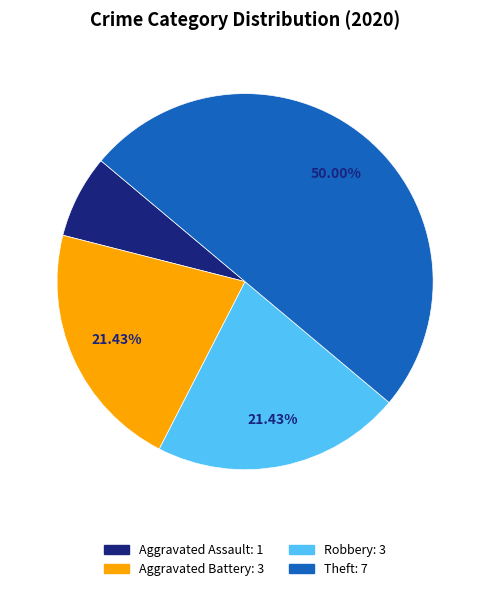

Which slice is the smallest?

Aggravated Assault